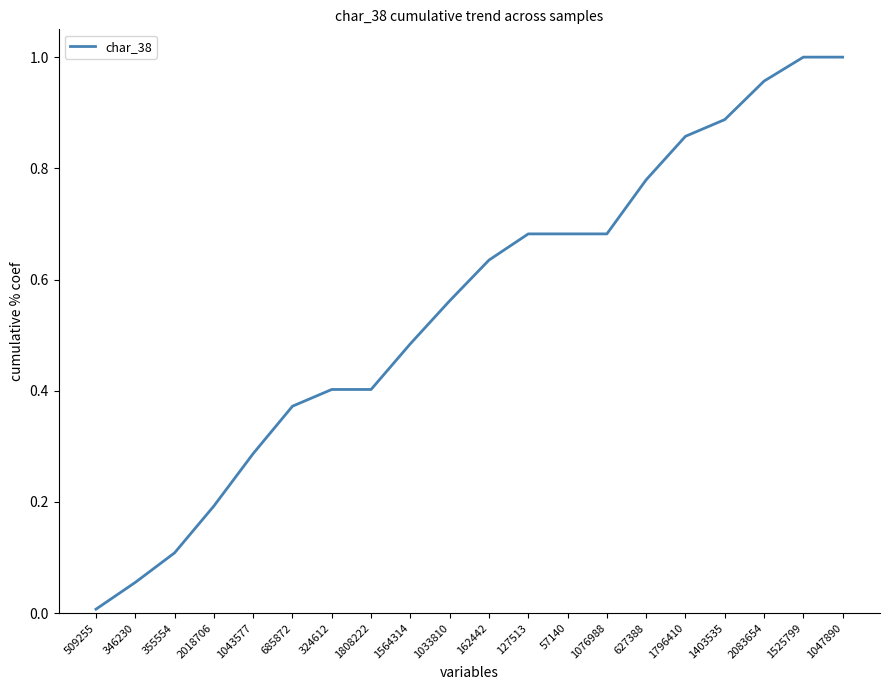

What position from the left is 1403535?

17